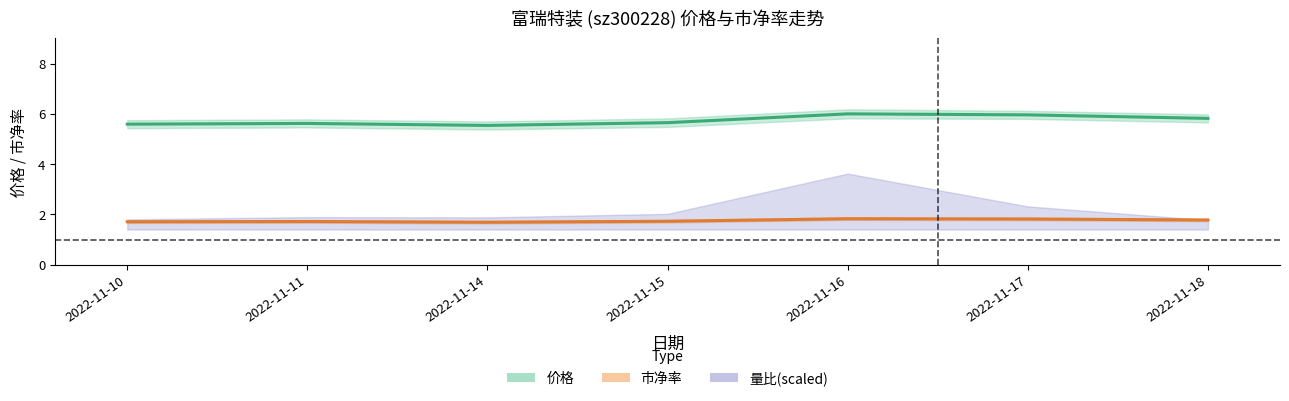

Between 2022-11-17 and 2022-11-16, which is larger?

2022-11-16